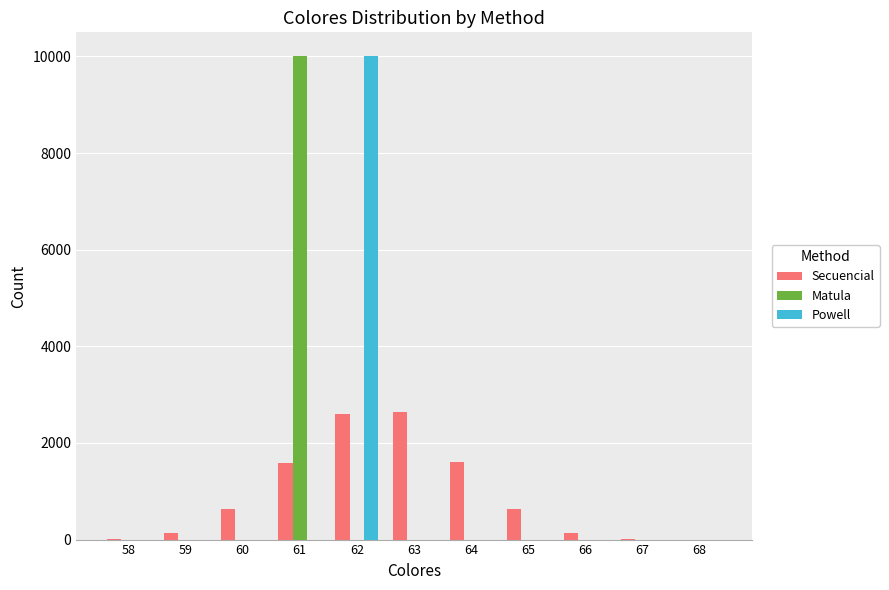

At which category is the sum across all series the highest?

62